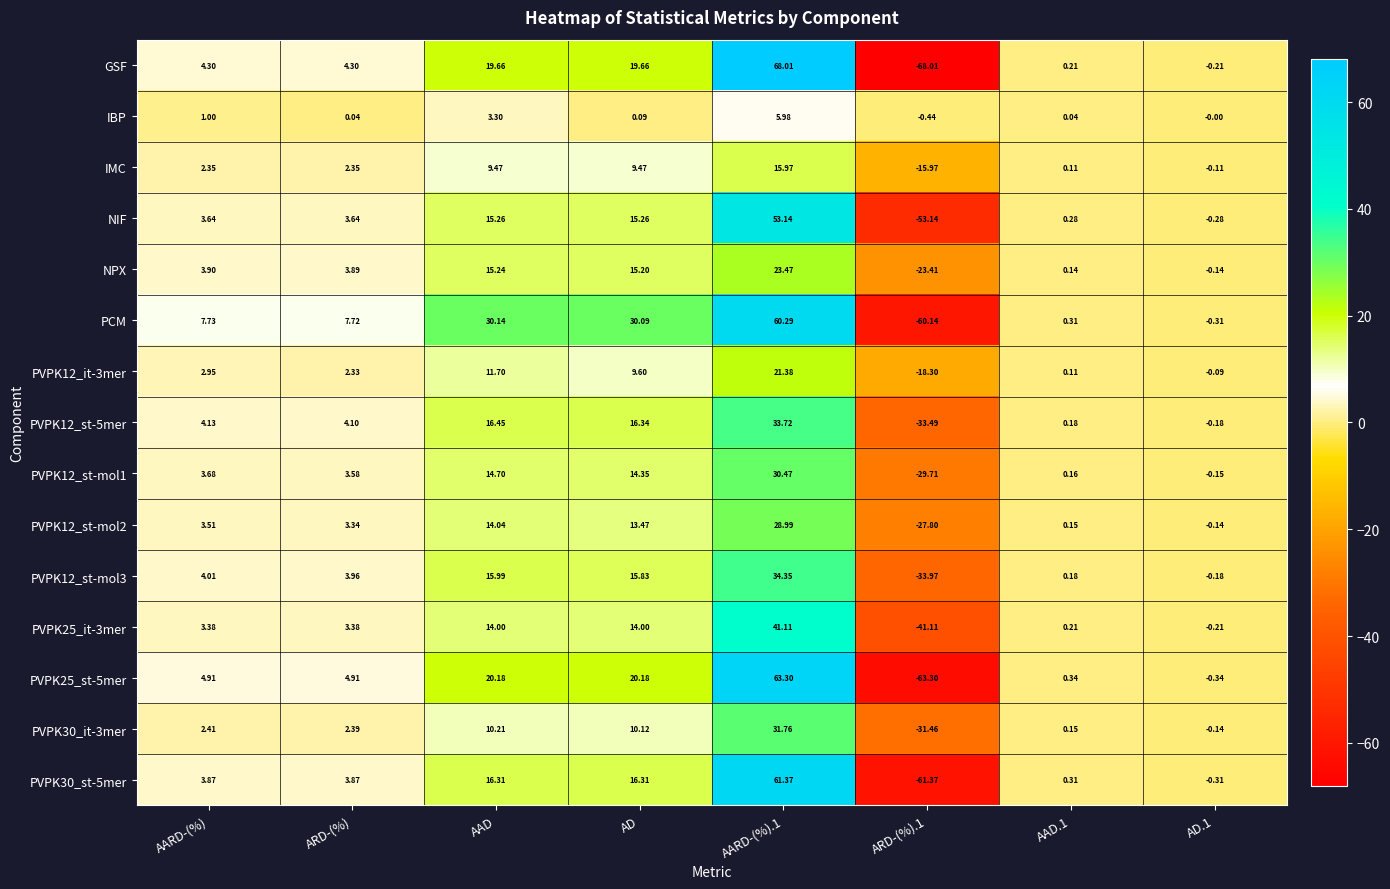

At which label does PVPK12_st-mol2 first exceed 3?

AARD-(%)